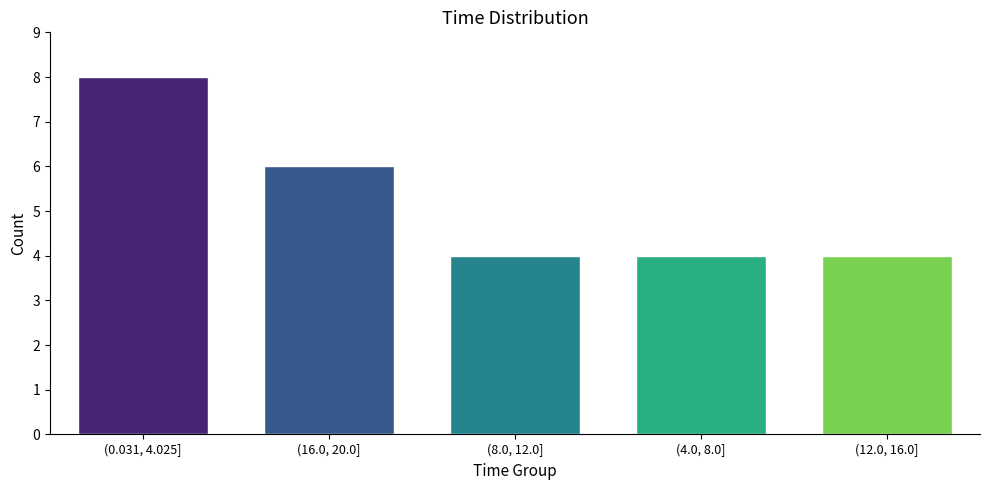

Reading left to right, list all the values displayed in this chart.

(0.031, 4.025]=8	(16.0, 20.0]=6	(8.0, 12.0]=4	(4.0, 8.0]=4	(12.0, 16.0]=4